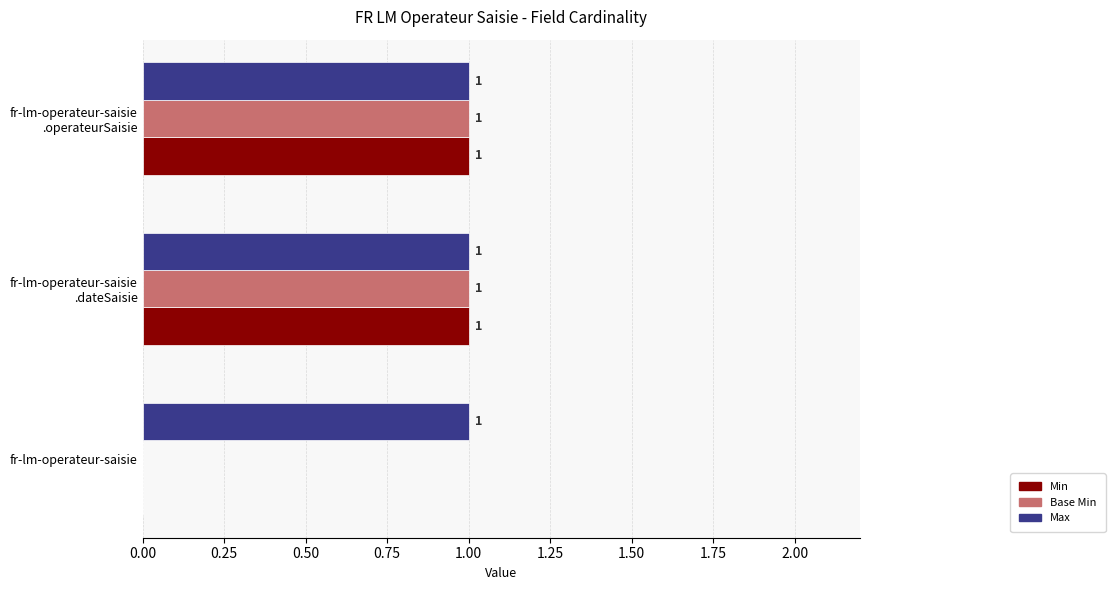

At which label is Base Min closest to 0?

fr-lm-operateur-saisie